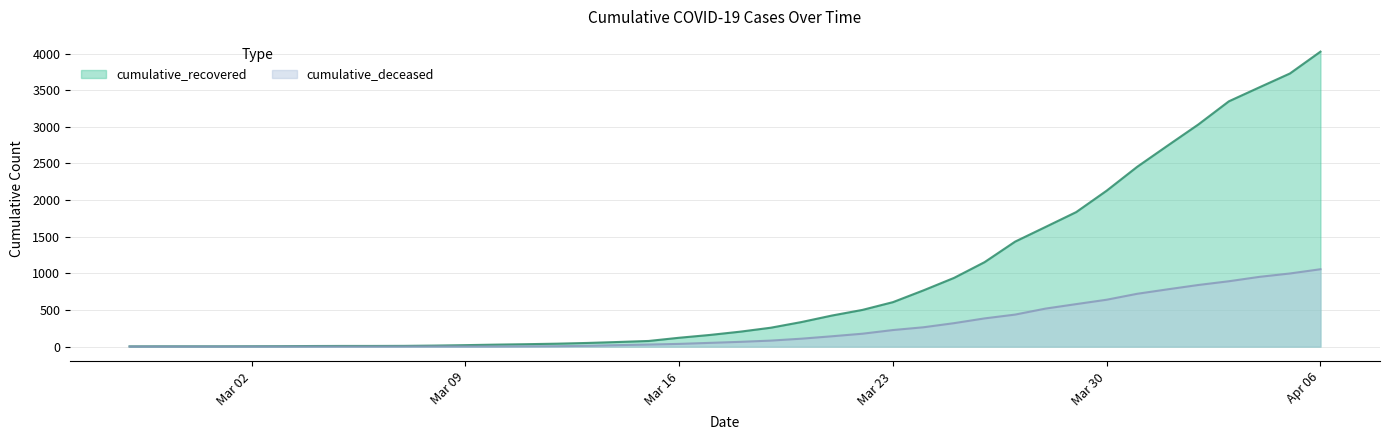

List the series in order of their peak value, highest first.

cumulative_recovered, cumulative_deceased